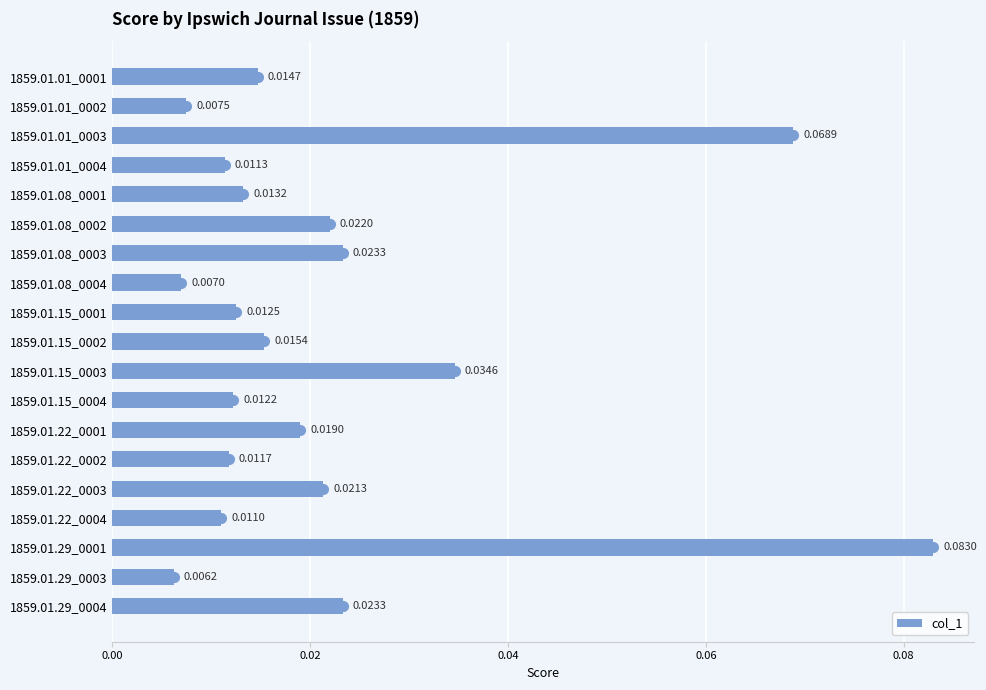

What is the sum of all values?

0.4